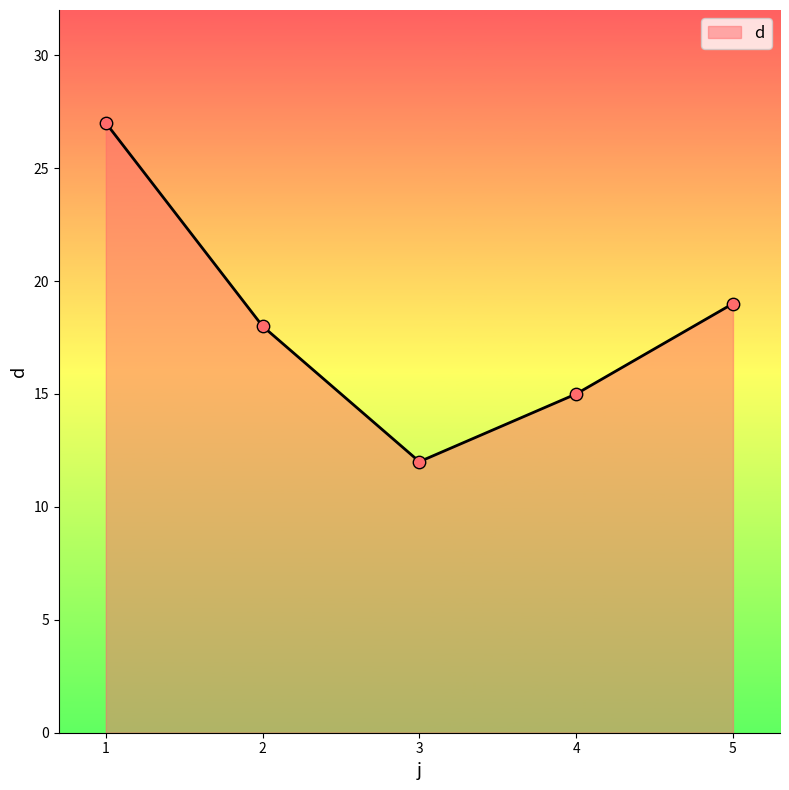

What is the change in value from 4 to 5?

+4